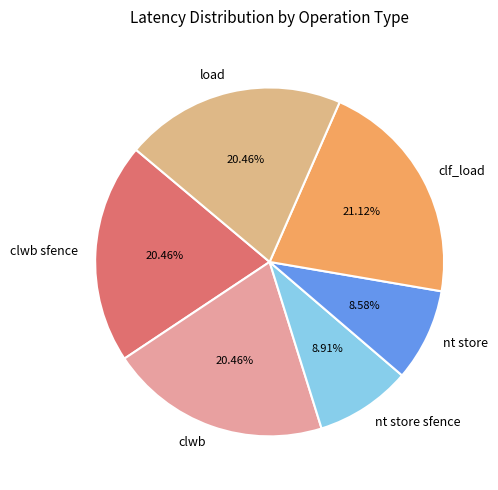

How many segments does this pie chart have?

6